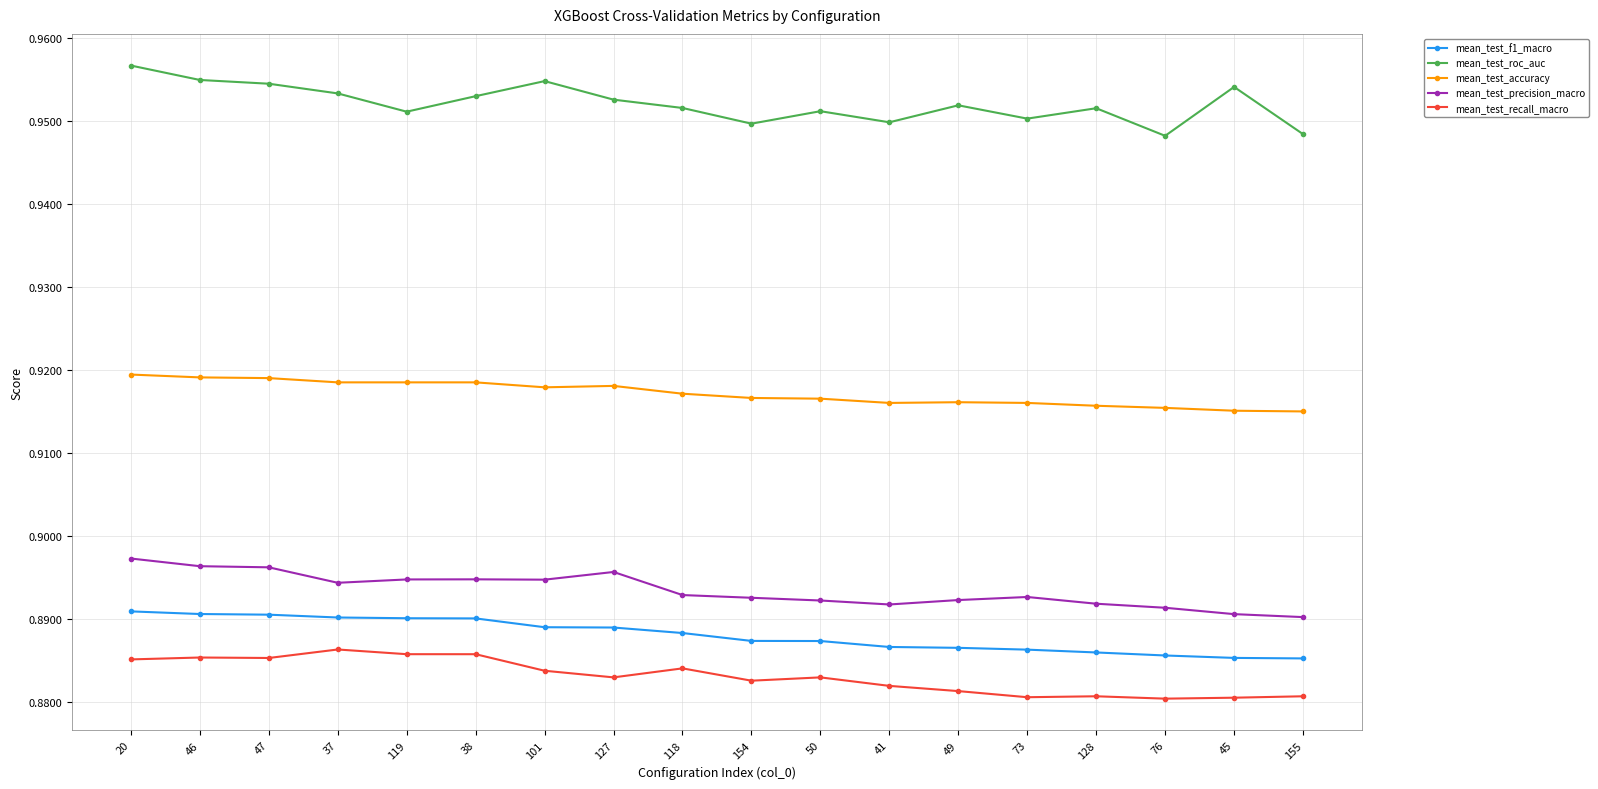

True or false: mean_test_recall_macro has more than 2 interior local peaks.

True